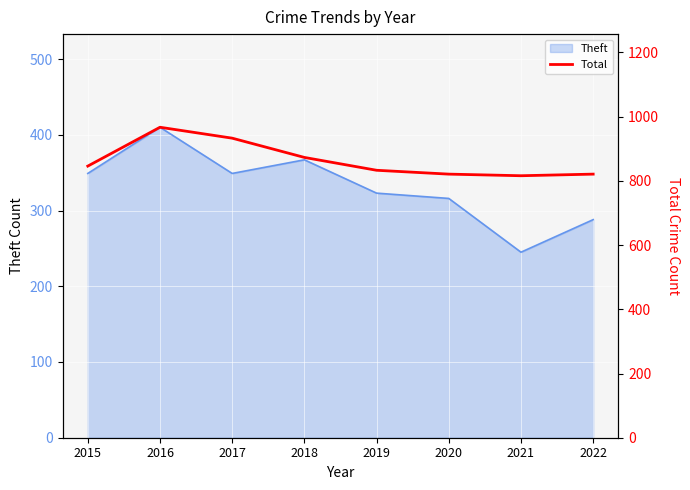

What is the difference between the values at 2019 and 2018?

40